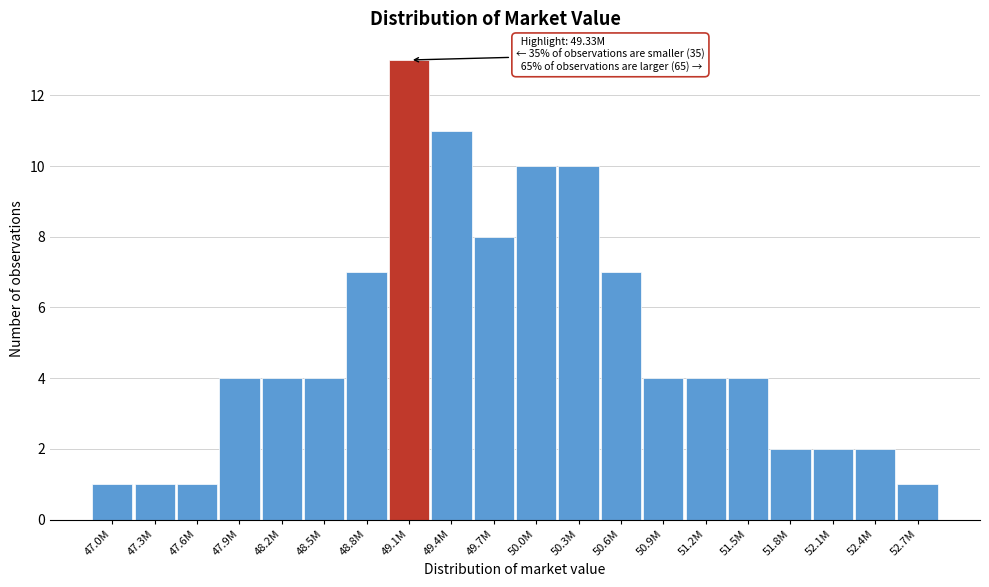

Reading left to right, transcribe all the data shown in this chart.

47.0M=1	47.3M=1	47.6M=1	47.9M=4	48.2M=4	48.5M=4	48.8M=7	49.1M=13	49.4M=11	49.7M=8	50.0M=10	50.3M=10	50.6M=7	50.9M=4	51.2M=4	51.5M=4	51.8M=2	52.1M=2	52.4M=2	52.7M=1